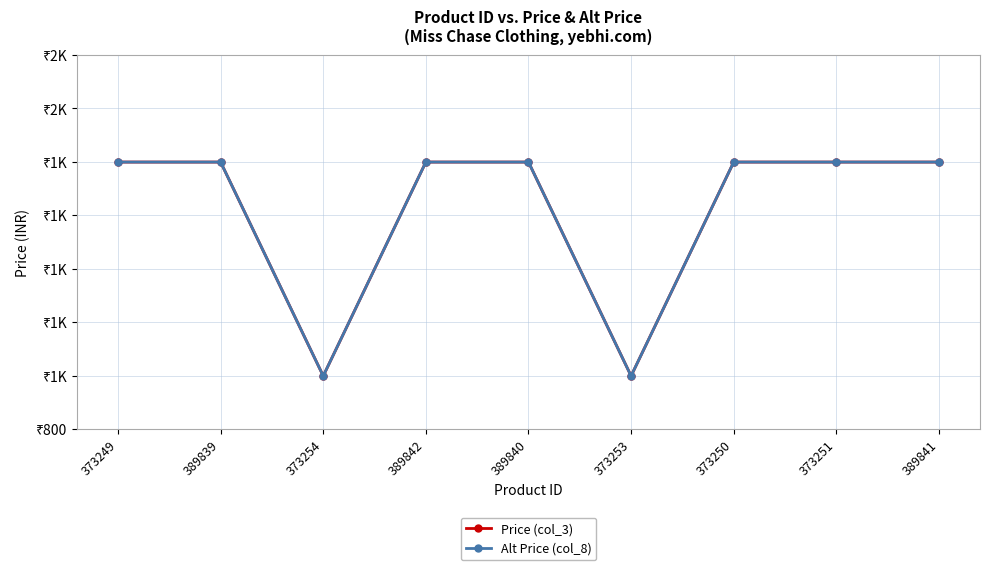

Does the chart have visible grid lines?

Yes